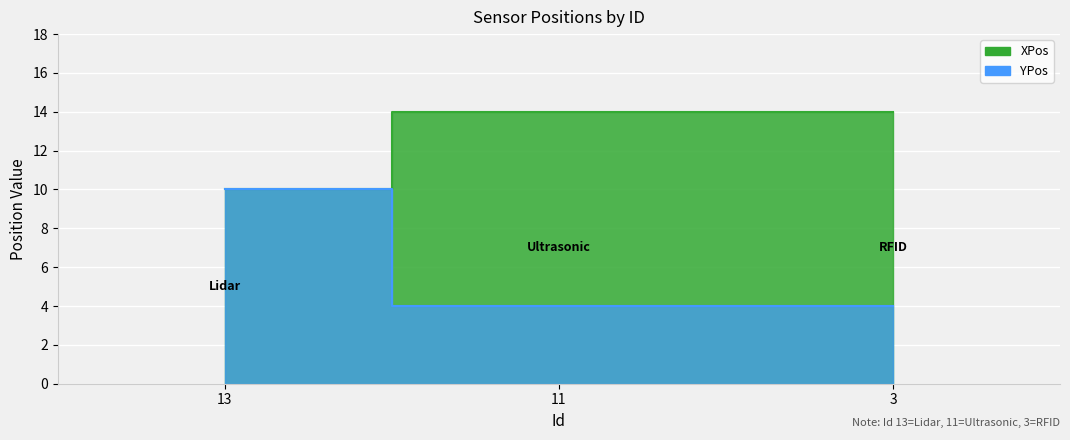

List the series in order of their overall mean, highest first.

XPos, YPos